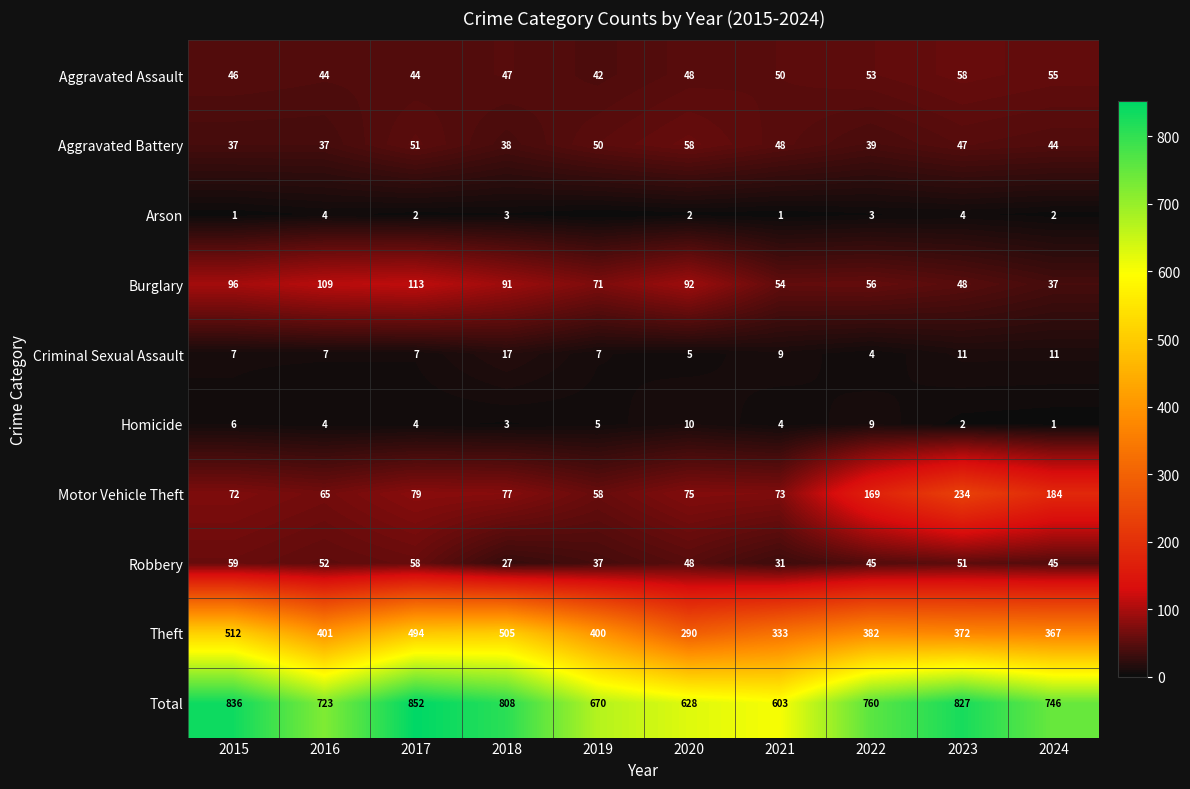

What is the sum of all Criminal Sexual Assault values?

85